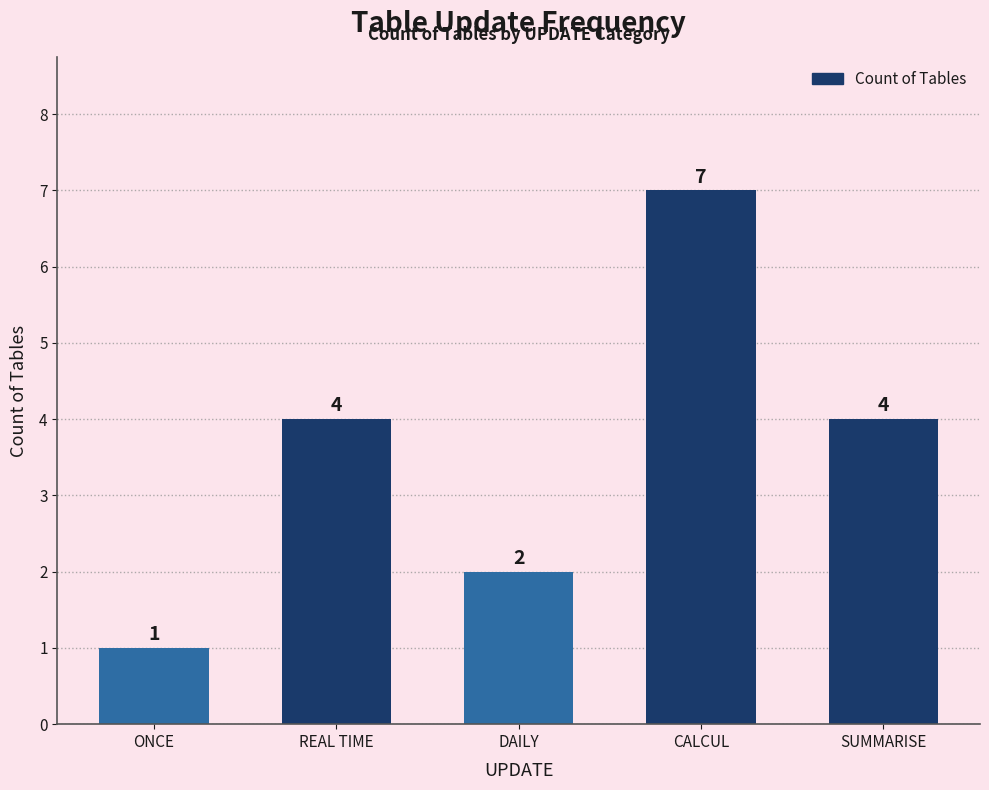

What is the difference between the maximum and second lowest values?

5